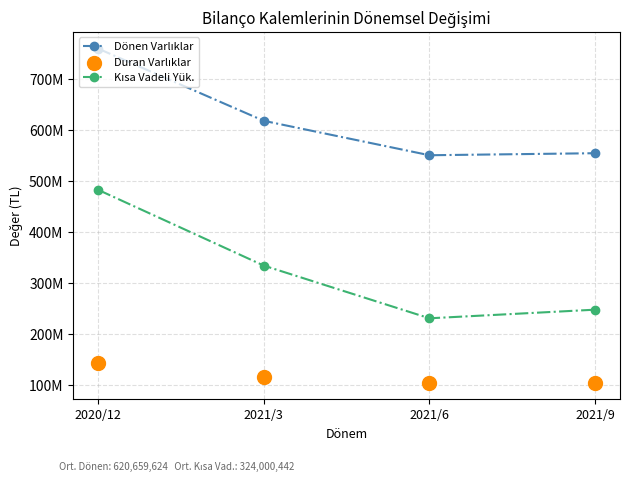

Which series contains the lowest Y value?

Duran Varlıklar